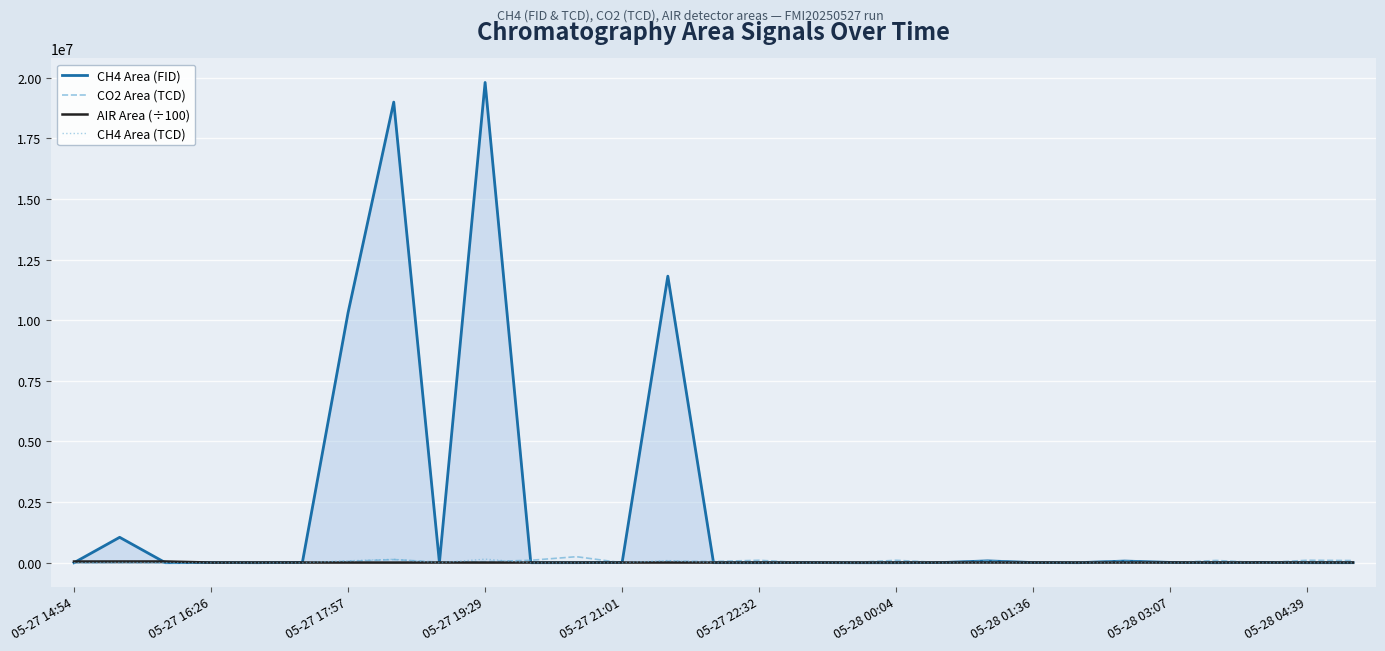

How many interior local peaks does the CO2 Area (TCD) series have?

11